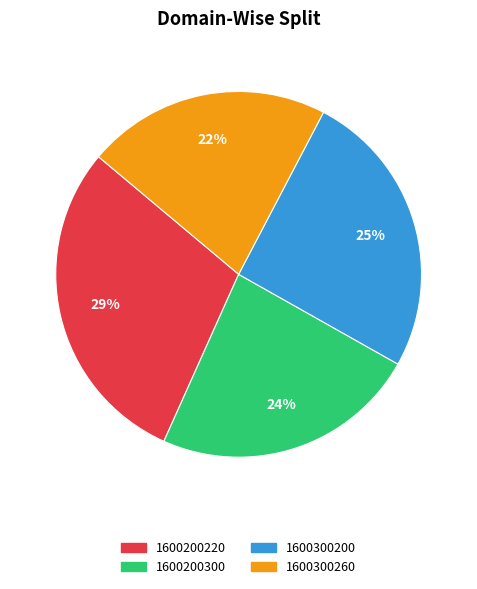

To the nearest percent, what is the combined percentage of 1600200220 and 1600300260?

51%